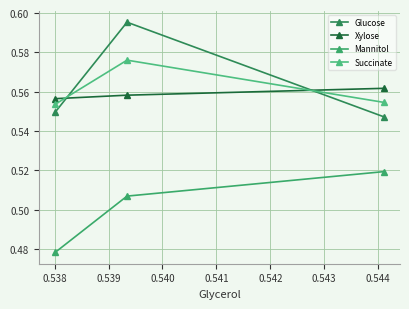

What is the maximum value for Mannitol?

0.5